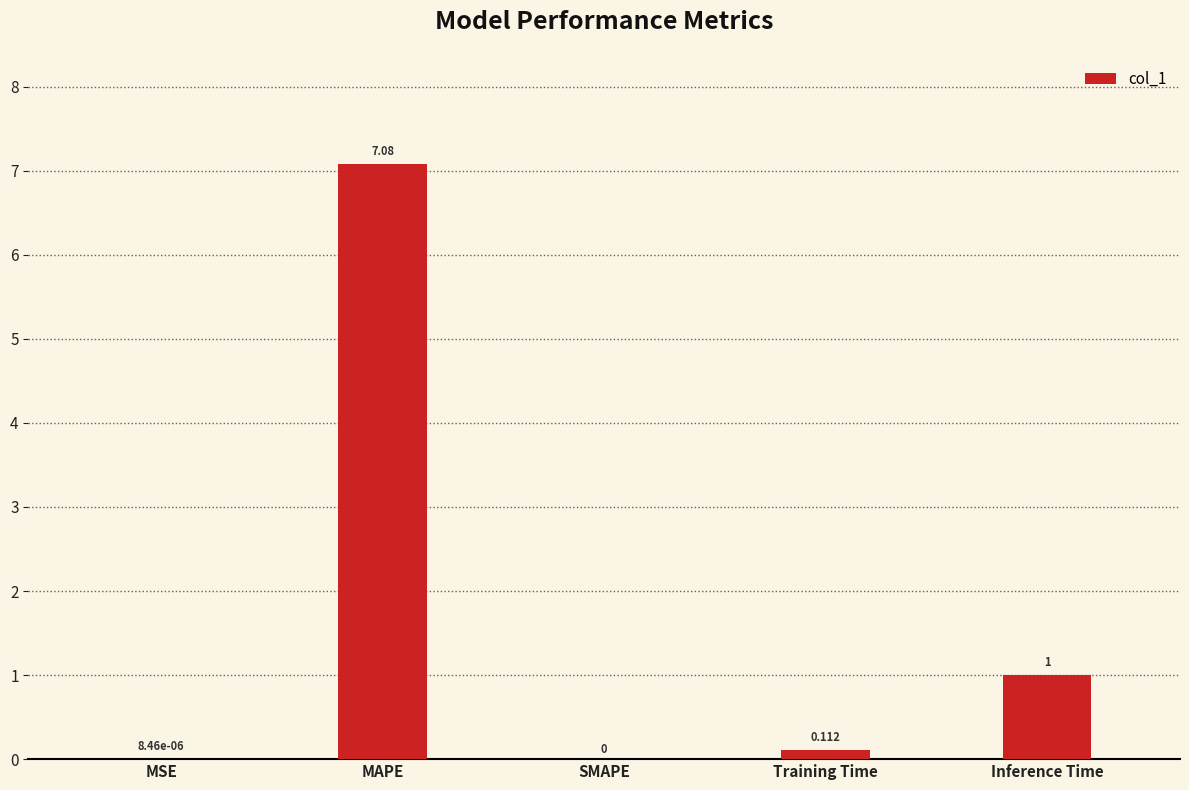

Which label corresponds to the largest value in the chart?

MAPE